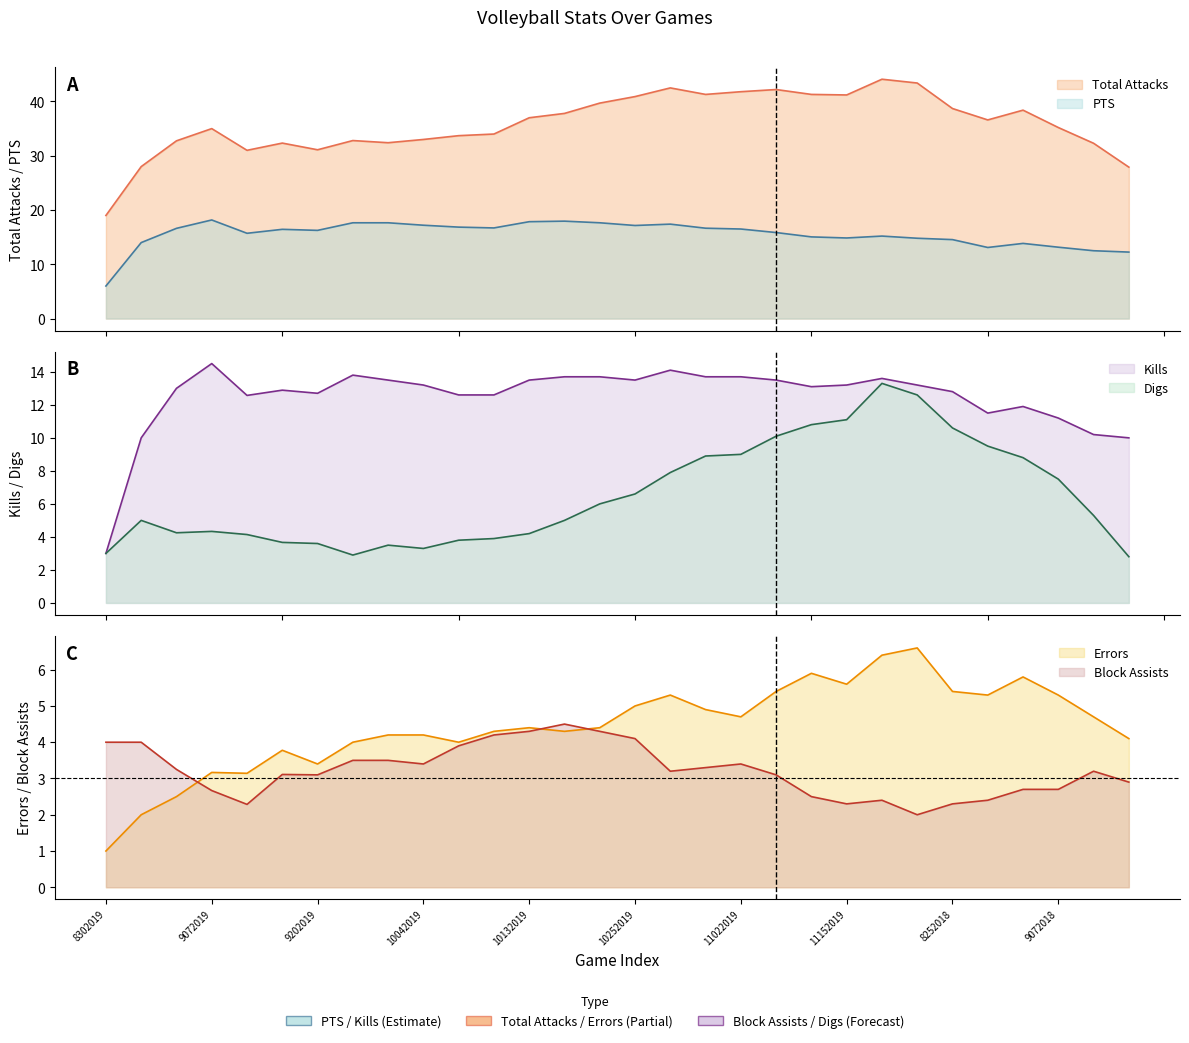

List the series in order of their peak value, lowest first.

Block Assists, Errors, Digs, Kills, PTS, Total Attacks